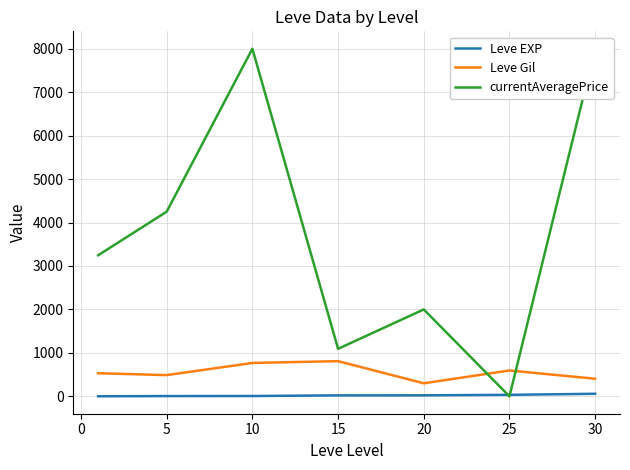

What is the sum of all currentAveragePrice values?

26589.8